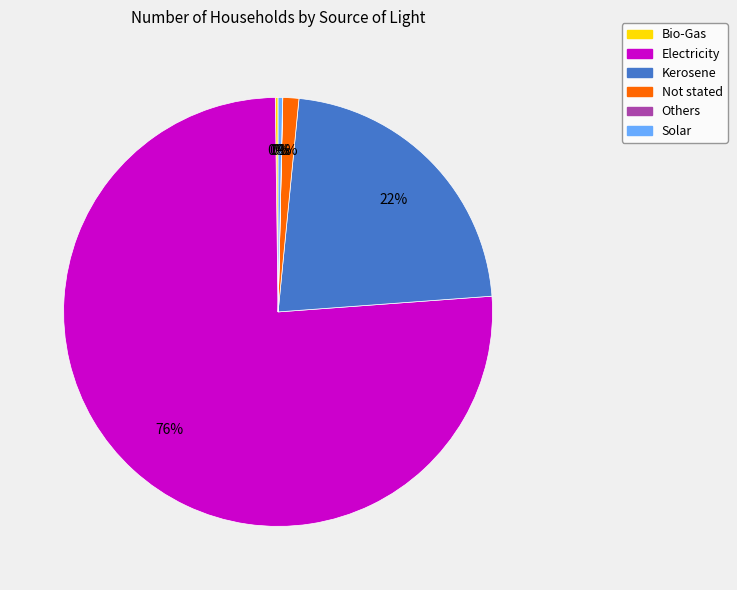

Do Electricity and Not stated together represent more than half of the pie?

Yes